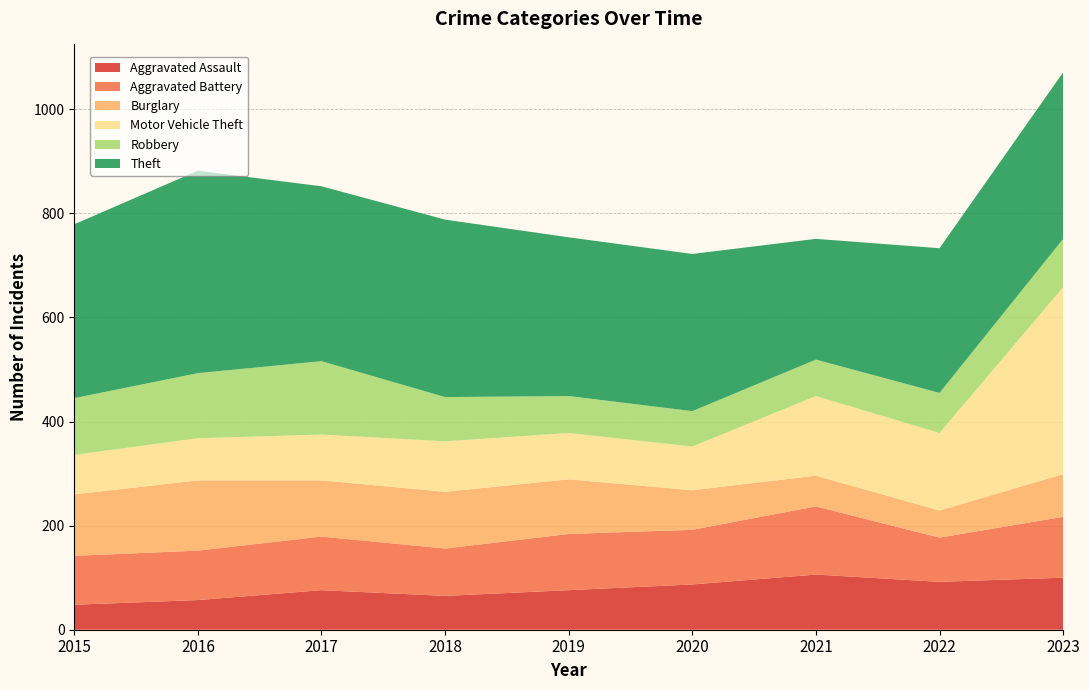

Reading right to left, extract all data points from this chart.

Aggravated Assault: 100	92	106	87	76	65	76	57	48
Aggravated Battery: 117	85	131	105	108	91	103	95	94
Burglary: 82	52	59	76	105	109	108	135	118
Motor Vehicle Theft: 359	149	153	84	89	97	88	81	76
Robbery: 93	77	70	68	71	85	141	125	109
Theft: 320	278	232	302	305	341	336	389	334